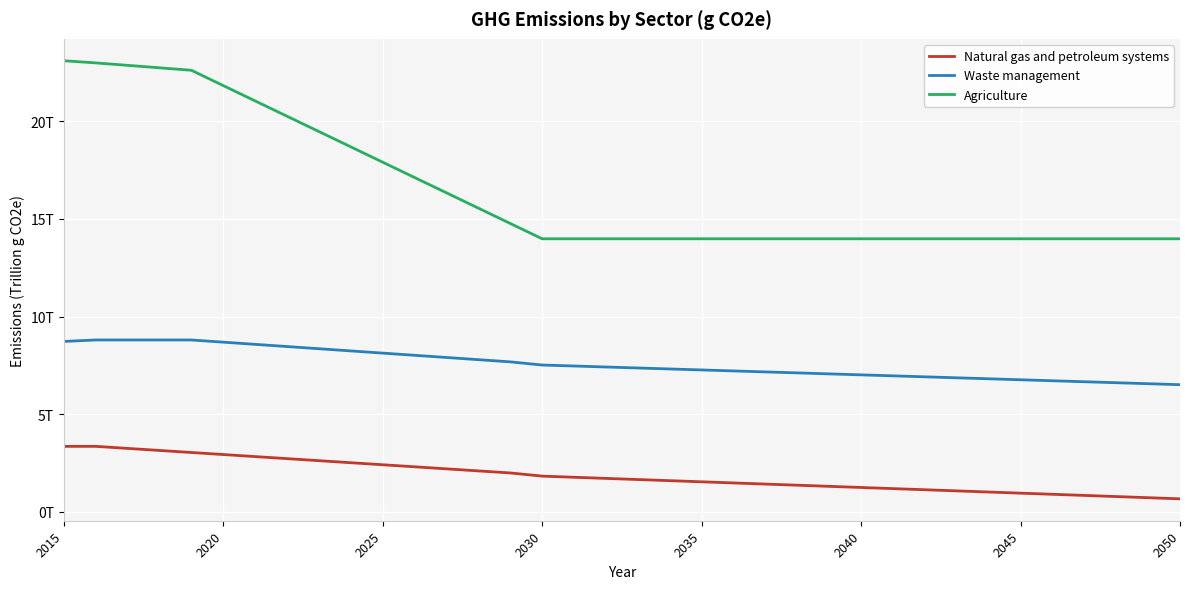

True or false: Waste management and Agriculture intersect in this chart.

False